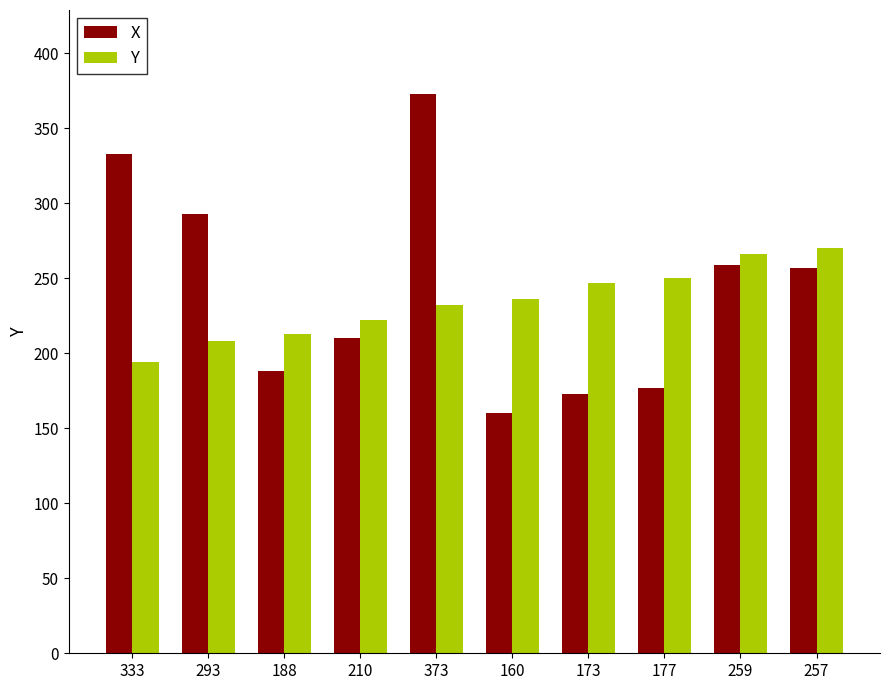

At how many categories does at least one series exceed 255?

5